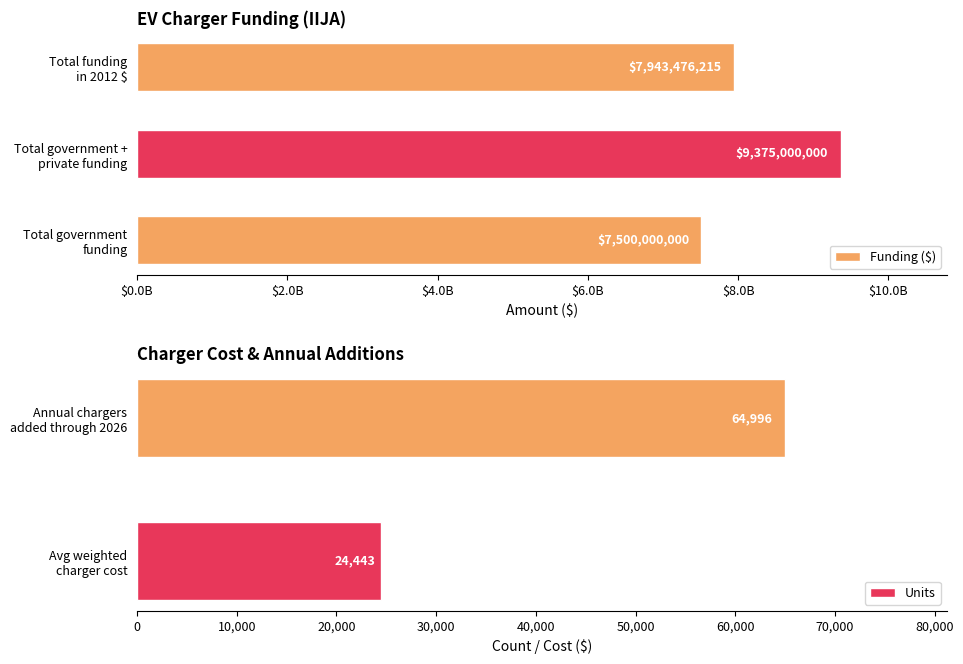

Are the bars horizontal?

Yes